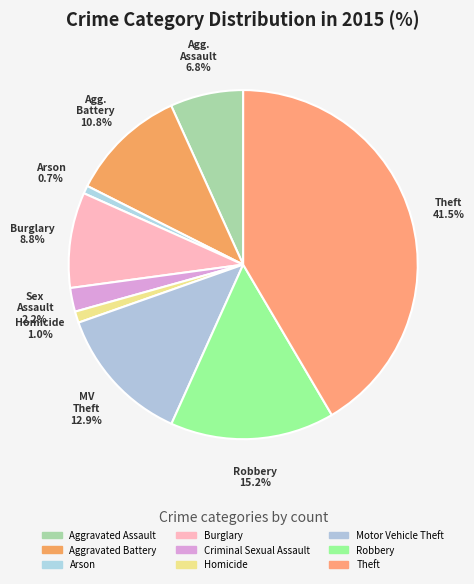

To the nearest percent, what portion does Robbery represent?

15%